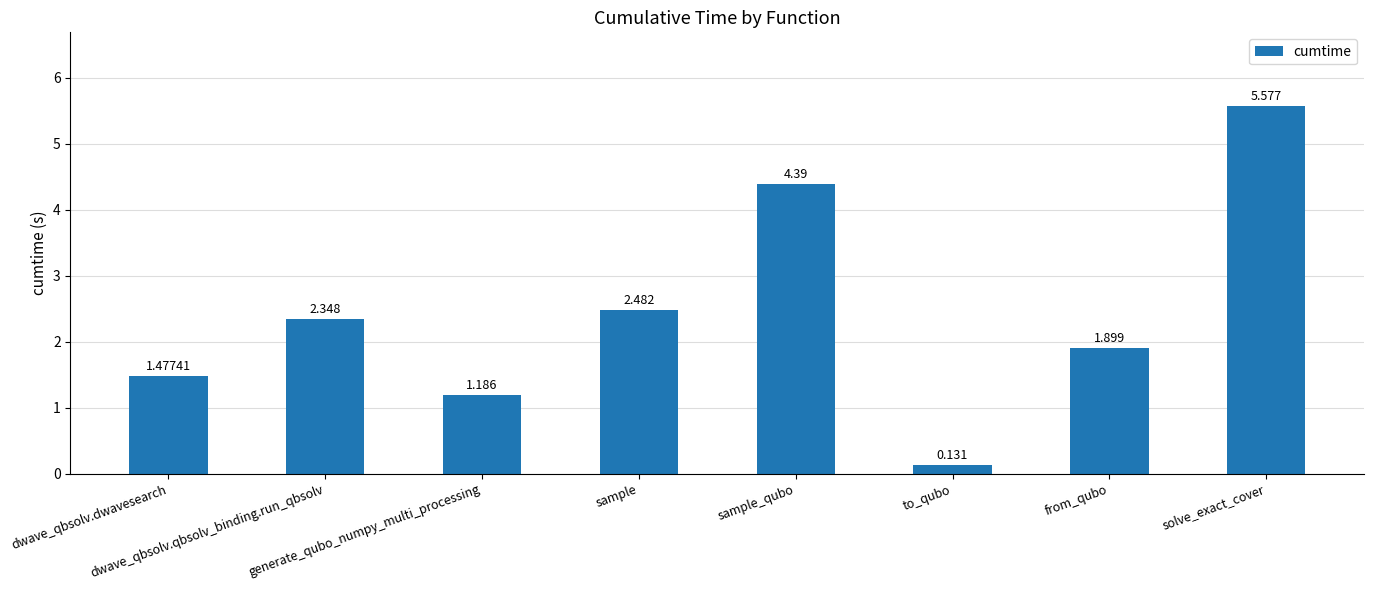

What position from the left is dwave_qbsolv.qbsolv_binding.run_qbsolv?

2